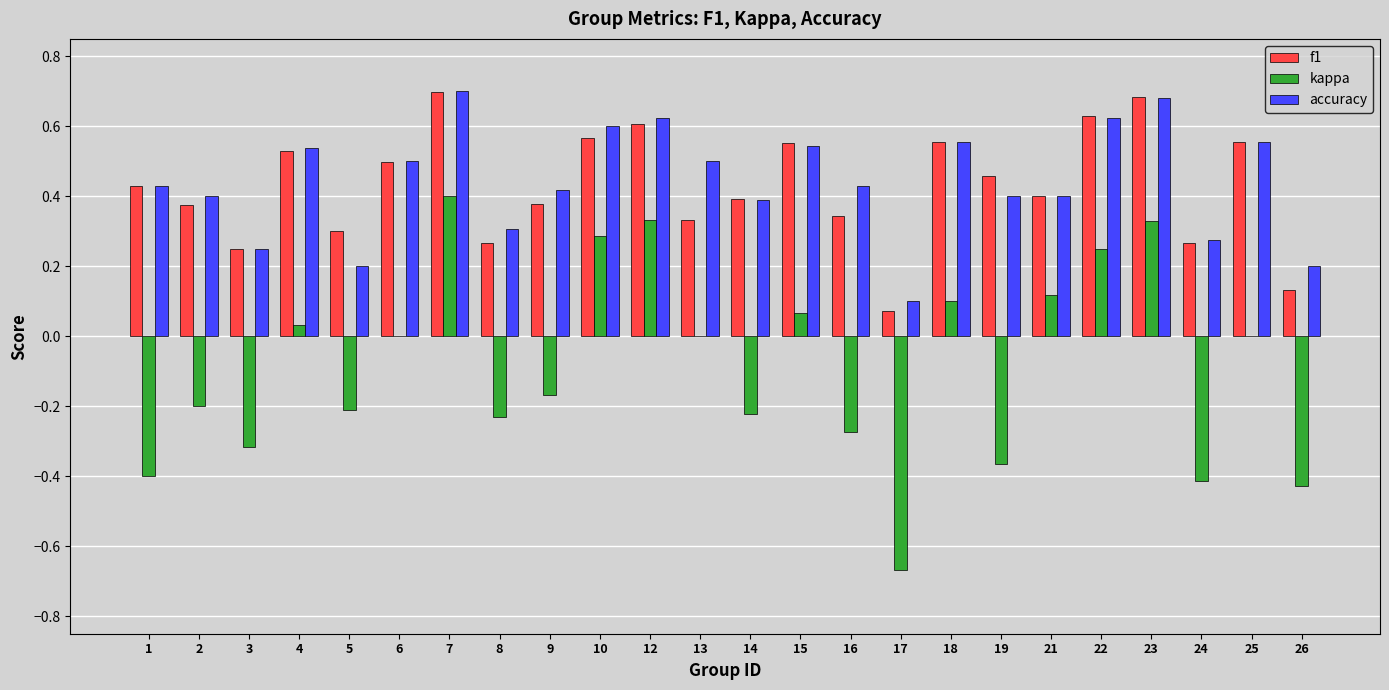

True or false: f1 has a value of 0.1 at 13.

False